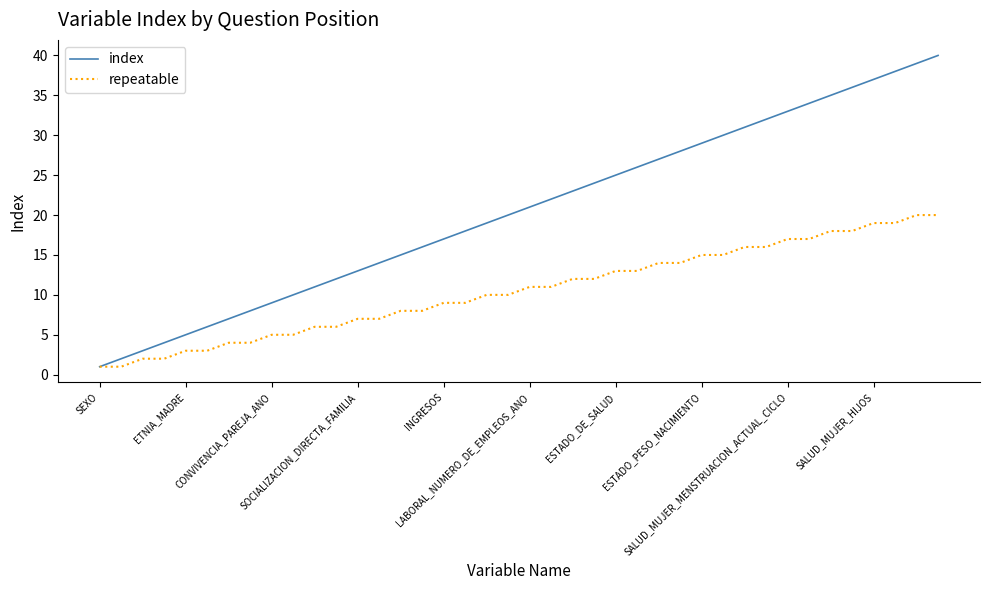

List the series in order of their overall mean, highest first.

index, repeatable